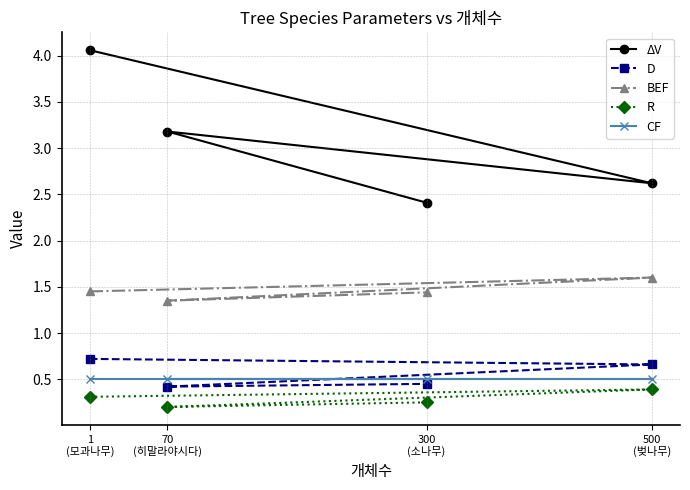

How many intersections are there between D and CF?

1